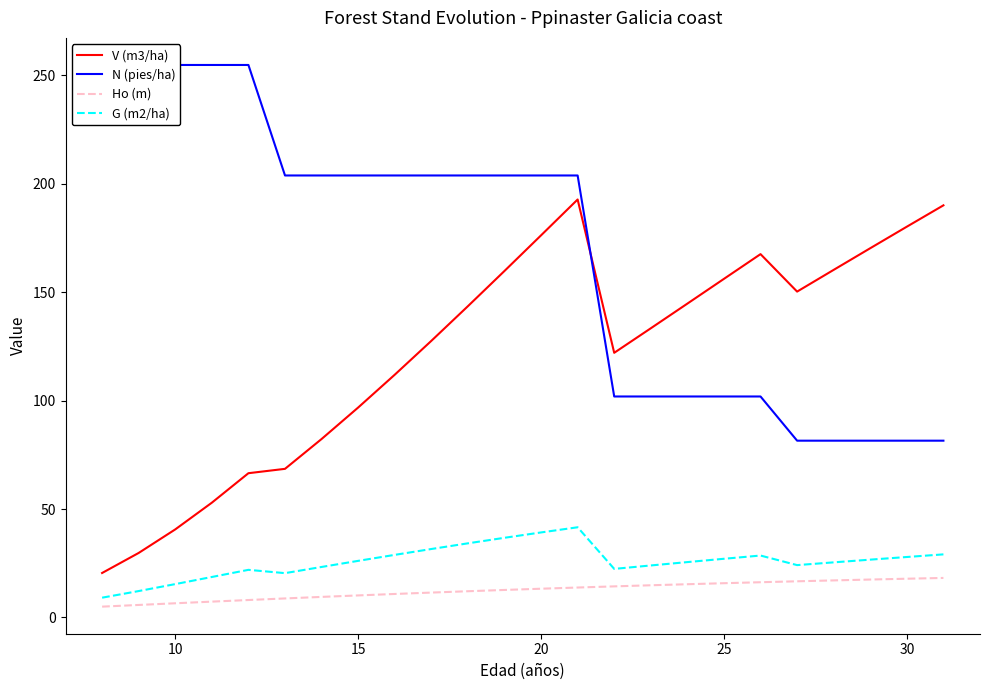

What is the minimum value shown in the chart?

5.0